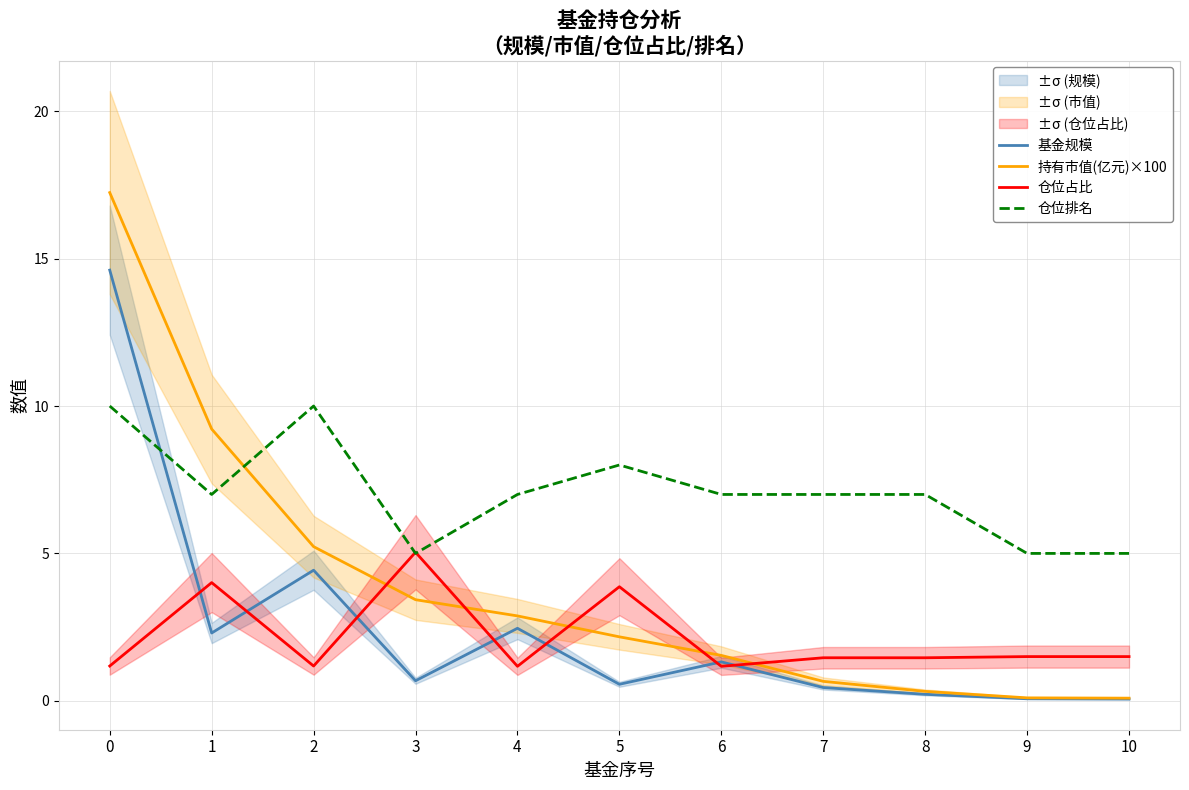

Where is the first local minimum for 仓位排名?

1